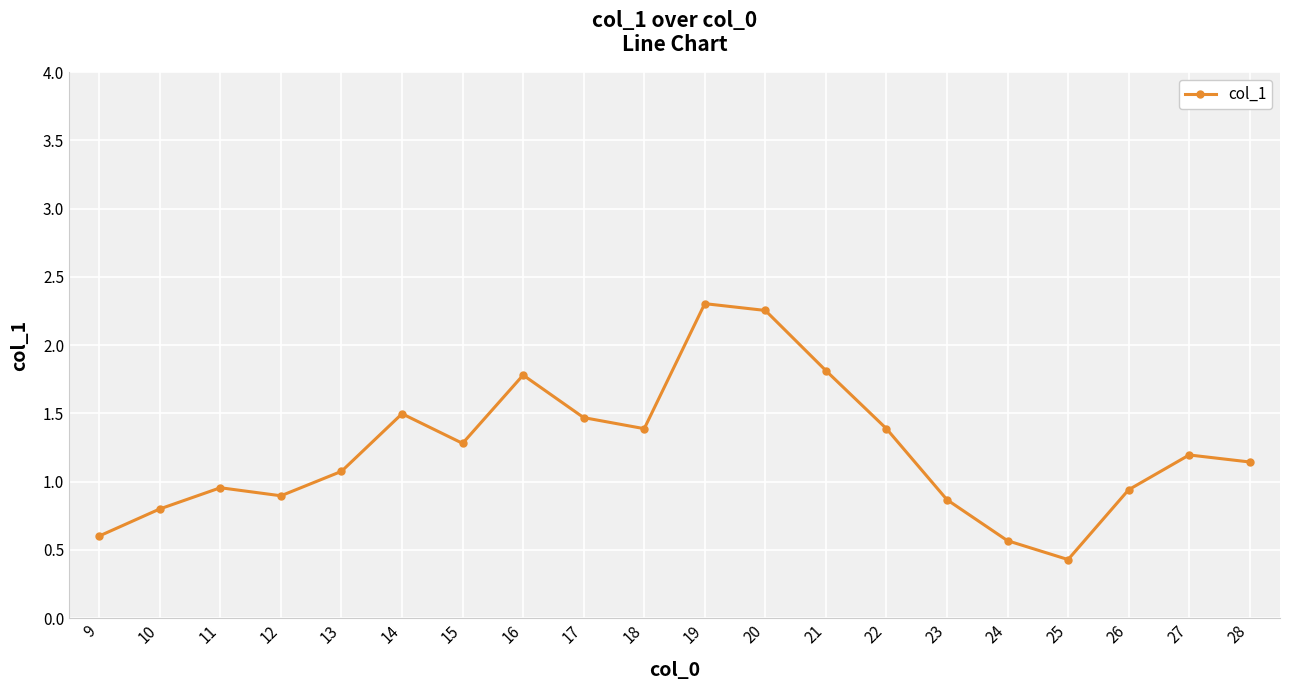

What is the minimum value shown in the chart?

0.4